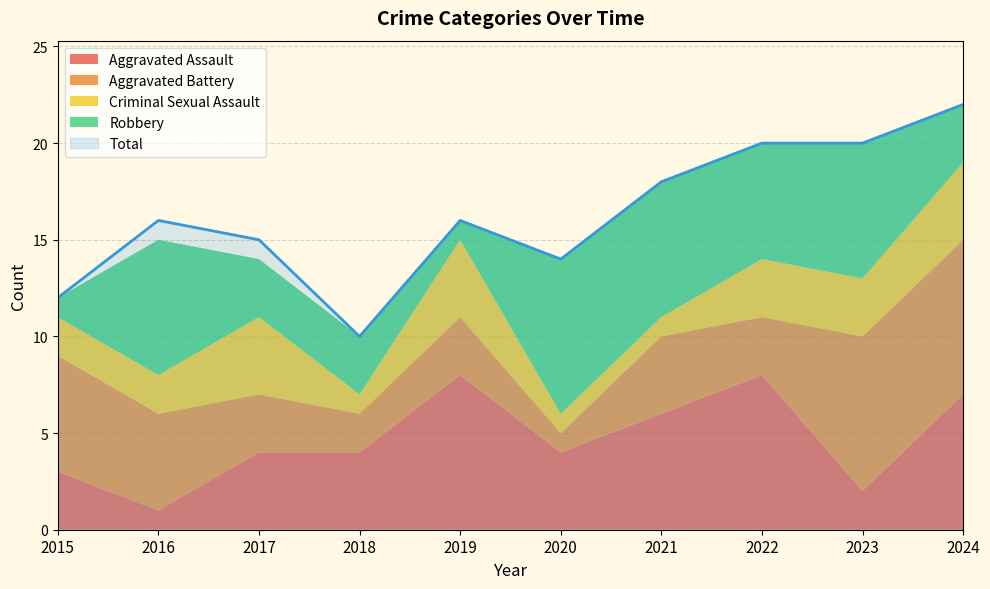

True or false: Criminal Sexual Assault and Total intersect in this chart.

False